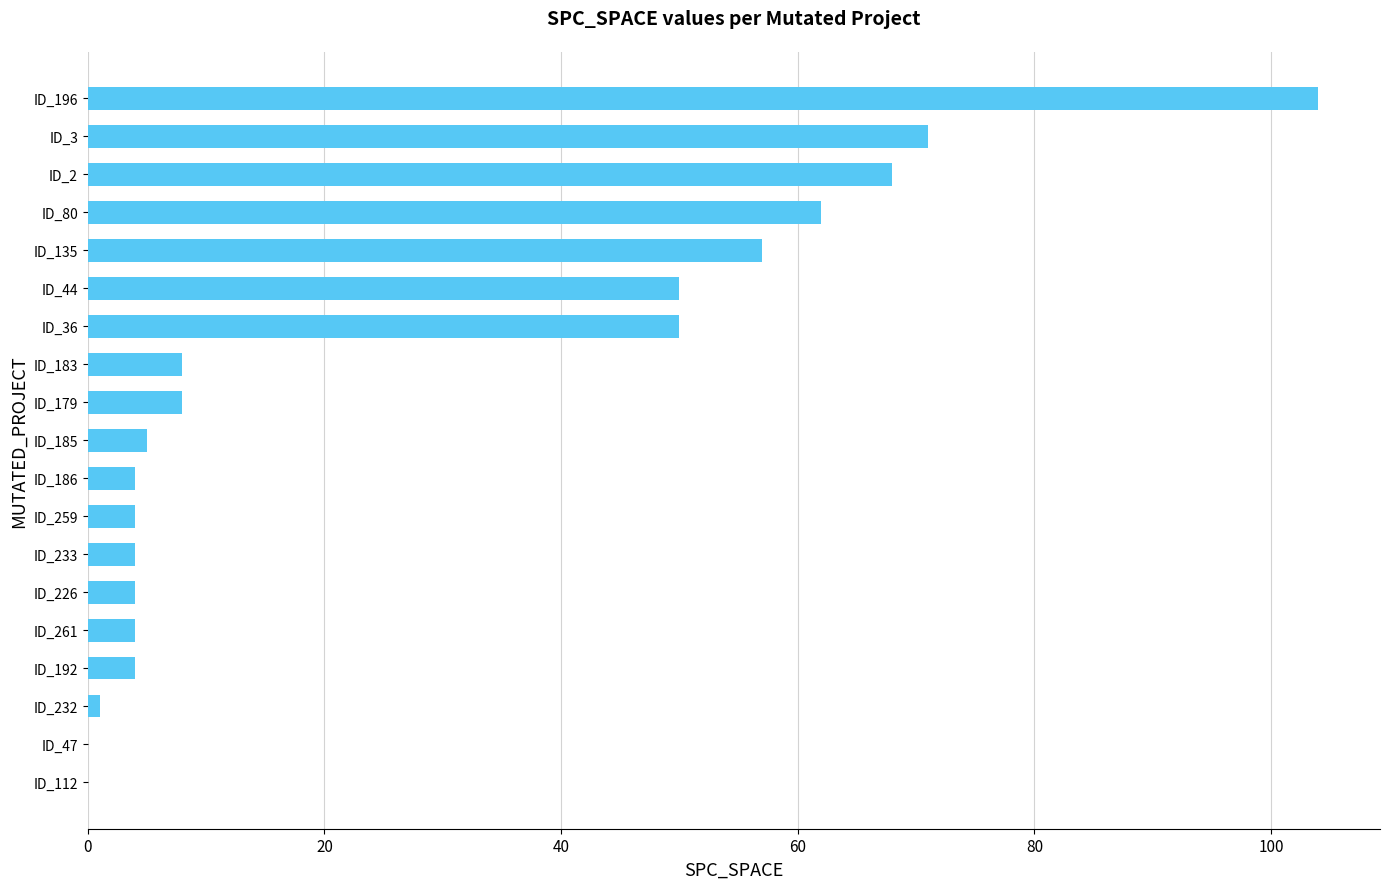

What is the greatest value displayed?

104